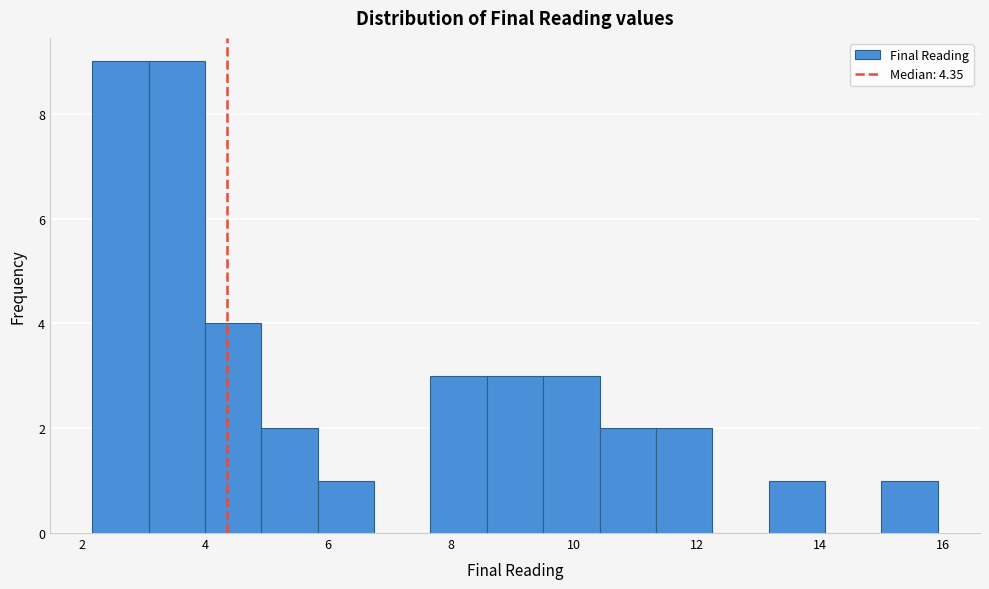

How tall is the bar that spans 7.6 to 8.6 on the x-axis? Neither the bar edges nor the heights are printed on the chart, so give them approximately, as read against the axes.

3